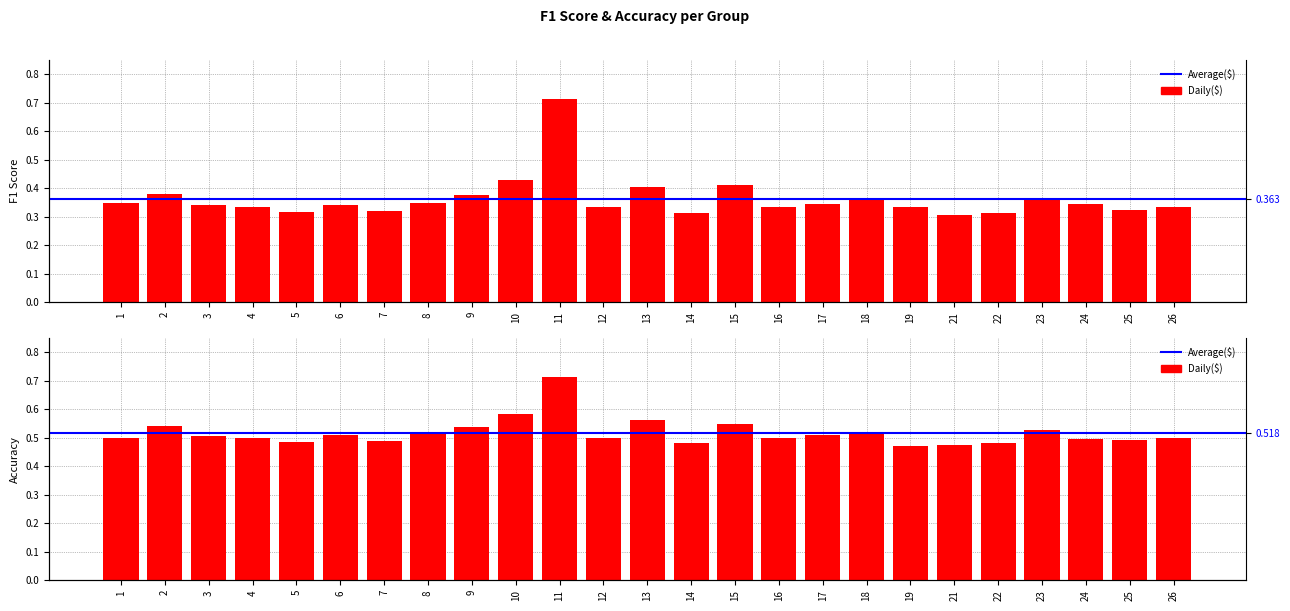

At which category does the chart reach its peak across all series?

11